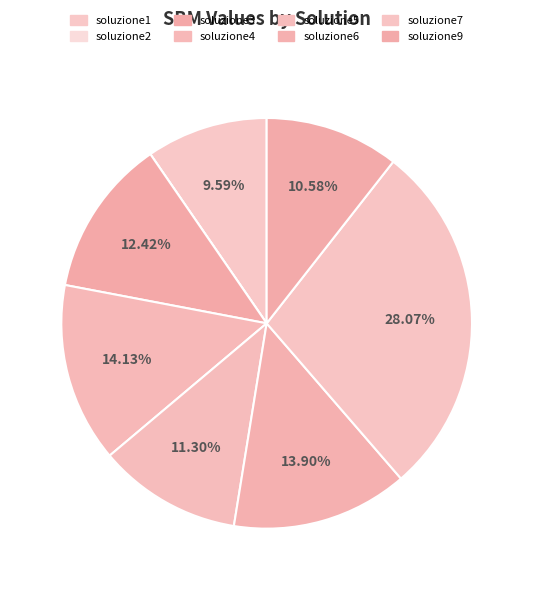

What is the change in value from soluzione1 to soluzione5?

+0.1